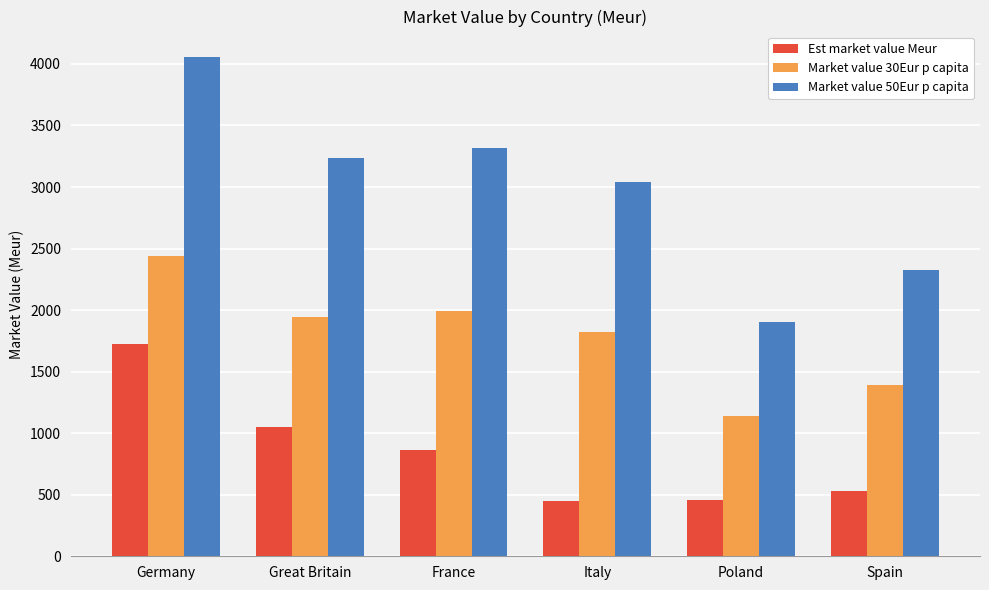

What is the spread (max minus min) of values at Great Britain?

2184